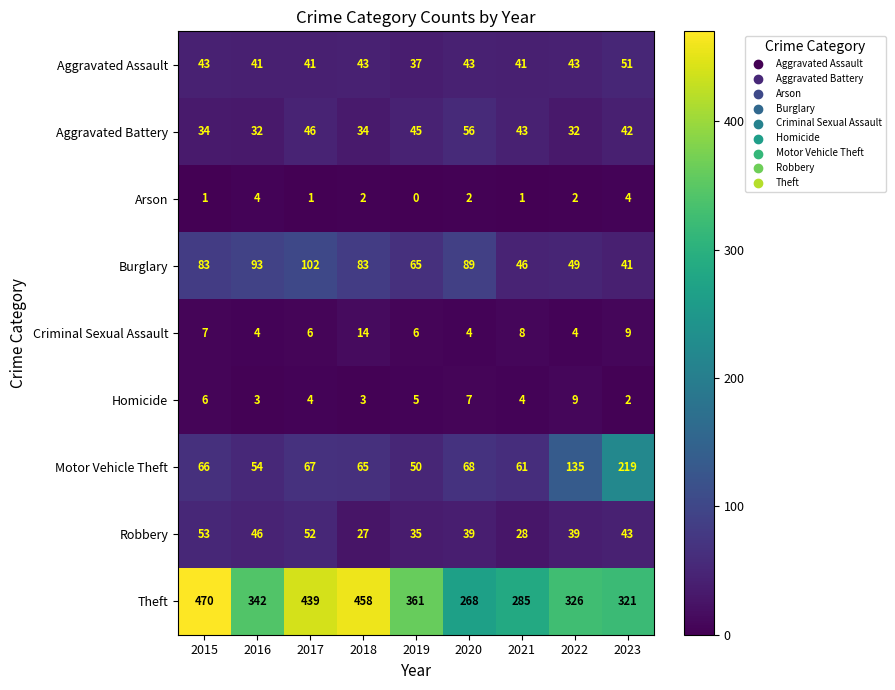

True or false: Theft has a value of 458 at 2018.

True